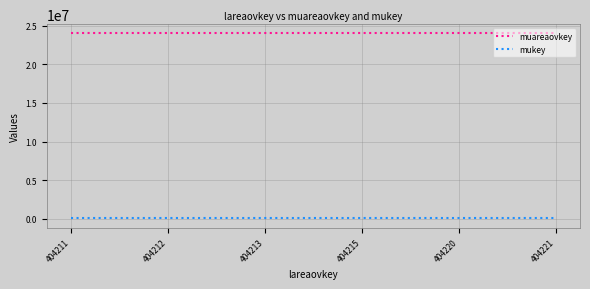

At how many categories does at least one series exceed 18373568?

6